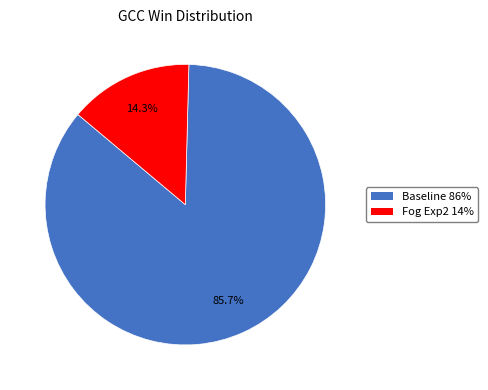

What is the ratio of the value at Fog Exp2 to the value at Baseline?

0.2